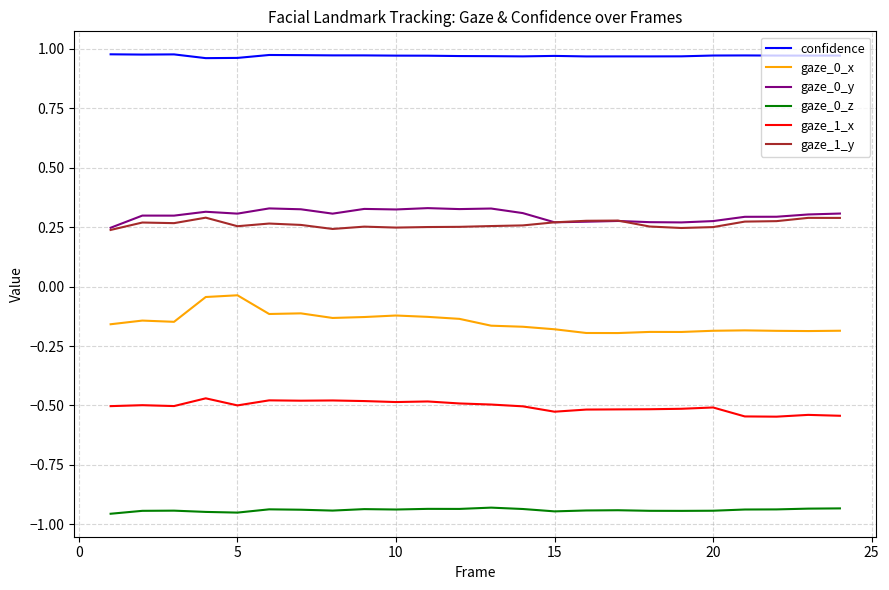

Which series has the largest total across all categories?

confidence